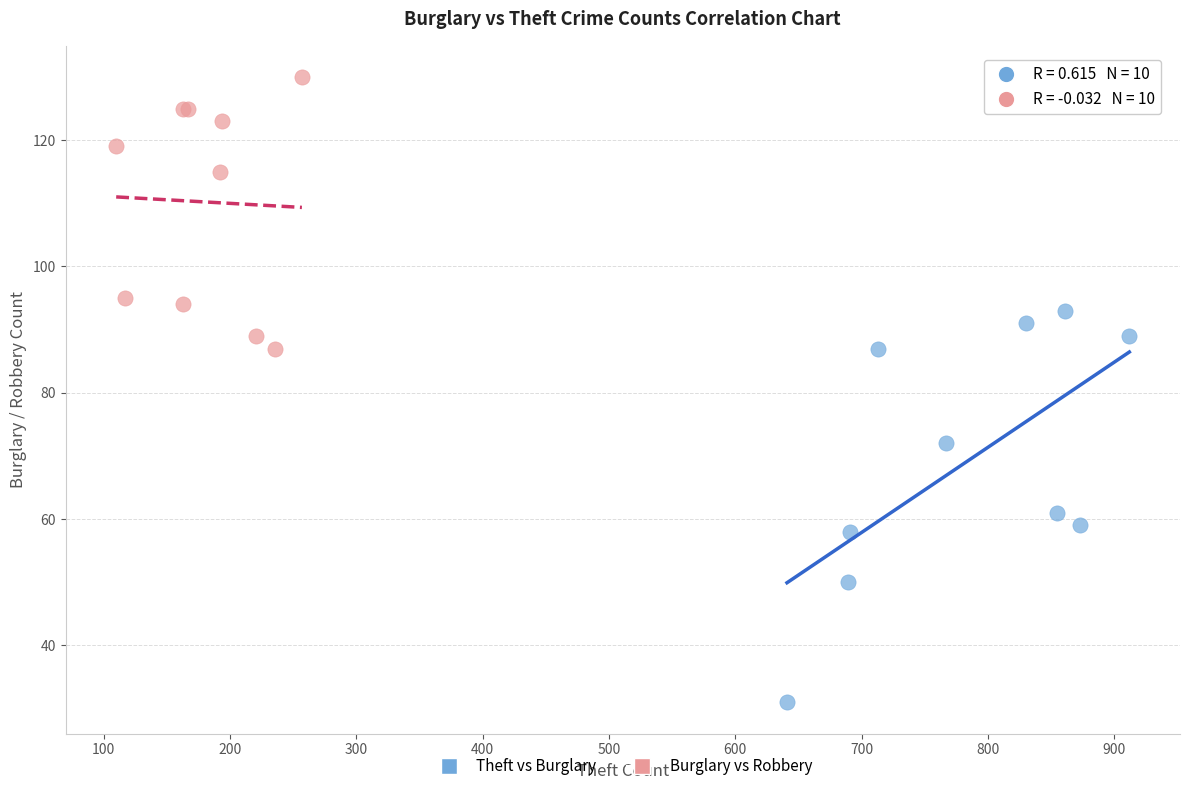

What are all the series names shown in the legend?

Theft vs Burglary, Burglary vs Robbery